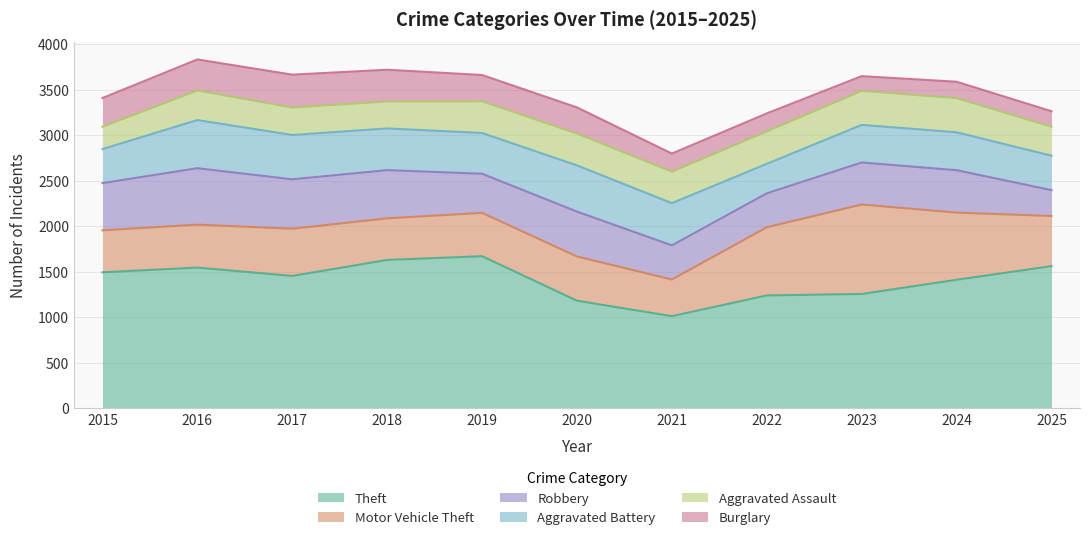

At which label does Theft reach its peak?

2019